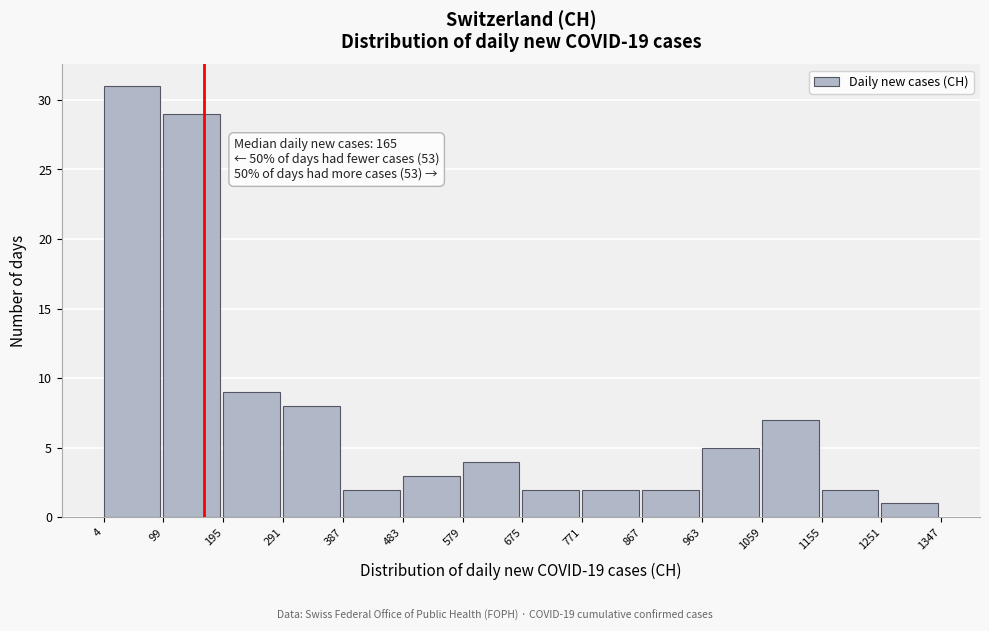

Over which range of the x-axis is the bar tallest?

4 to 99